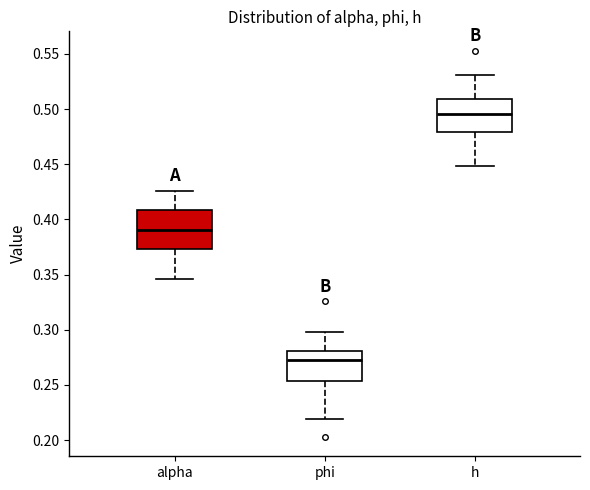

Reading left to right, read every box against the y-axis: the position of its median line, the range the box covers, and the ends of its whiskers. The values are not printed on the chart, so give them approximately, as read against the axis.

alpha: median 0.390, box 0.375 to 0.410, whiskers 0.345 to 0.425
phi: median 0.275, box 0.255 to 0.280, whiskers 0.220 to 0.300
h: median 0.495, box 0.480 to 0.510, whiskers 0.450 to 0.530